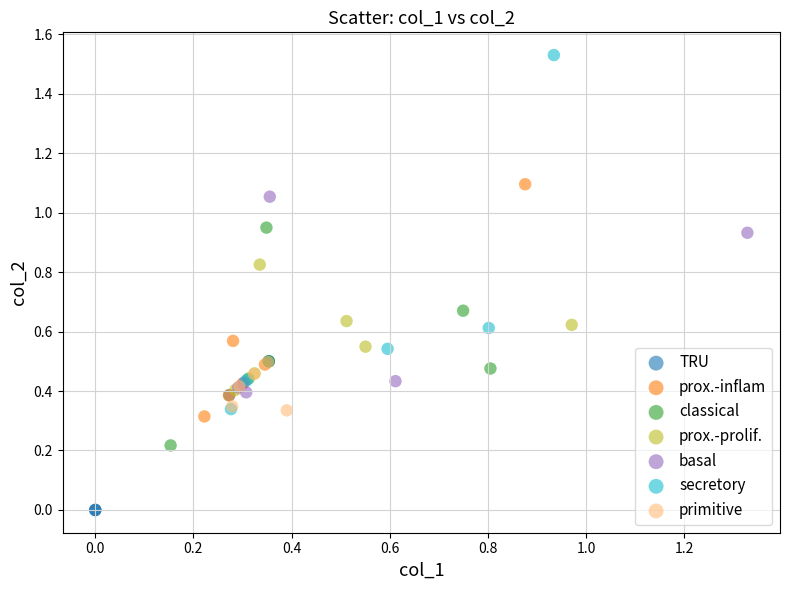

Which series has the largest Y range (max minus min)?

secretory